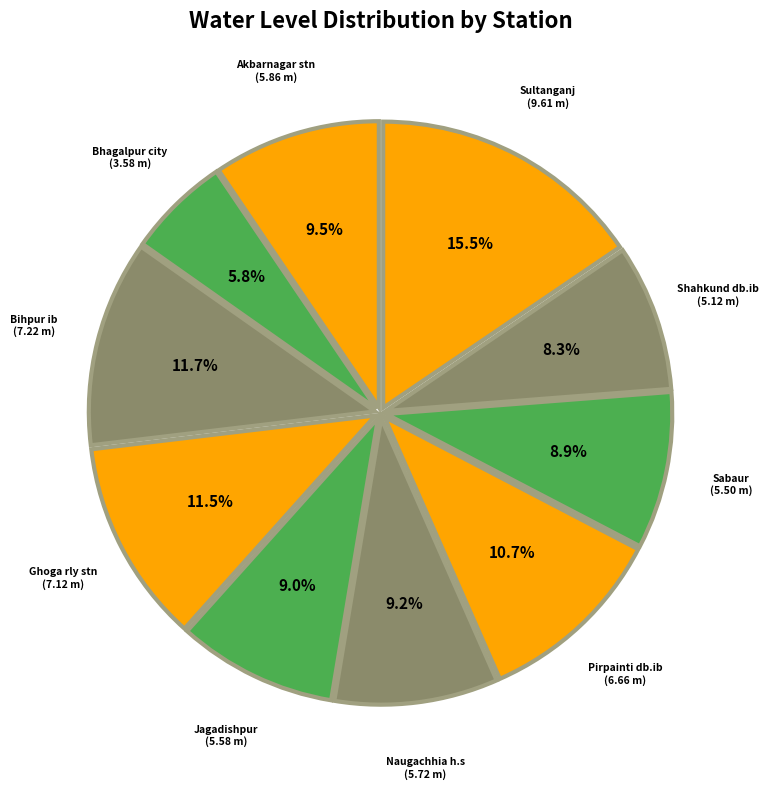

Rank the categories by value from highest to lowest.

Sultanganj, Bihpur ib, Ghoga rly stn, Pirpainti db.ib, Akbarnagar stn, Naugachhia h.s, Jagadishpur, Sabaur, Shahkund db.ib, Bhagalpur city